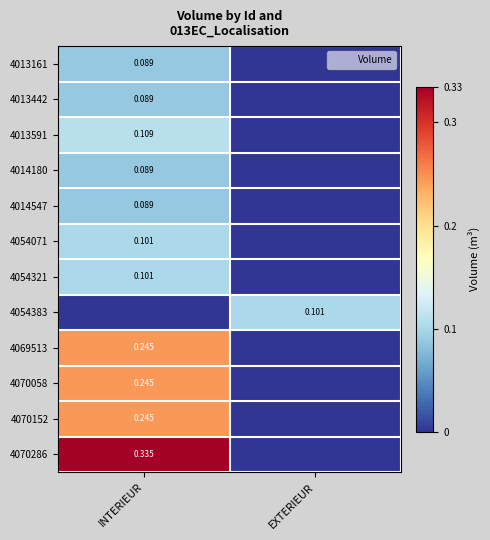

Which has a higher value, EXTERIEUR or INTERIEUR?

INTERIEUR